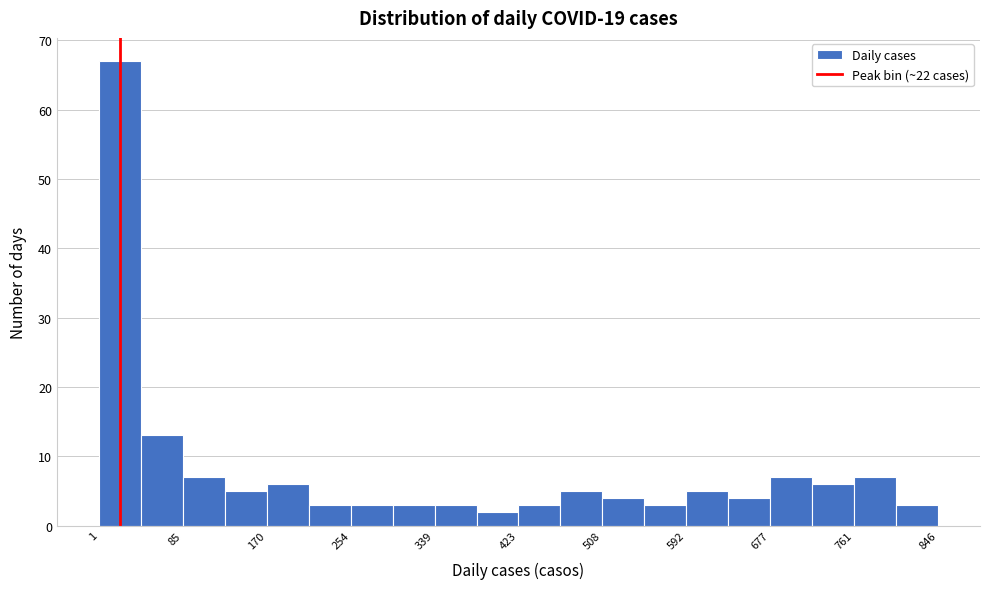

How tall is the bar that spans 380 to 420 on the x-axis? Neither the bar edges nor the heights are printed on the chart, so give them approximately, as read against the axes.

2